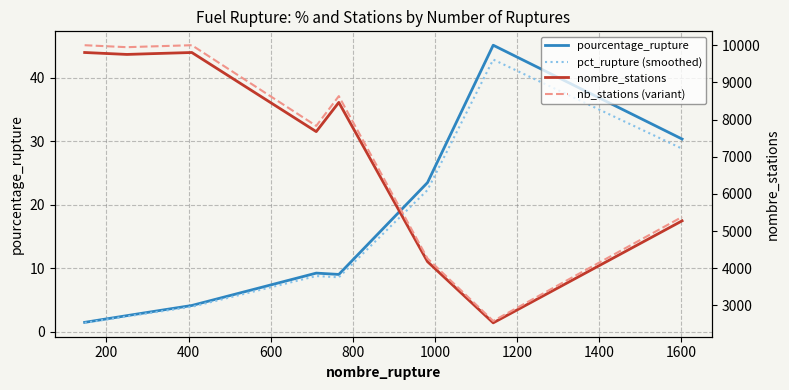

At which label is nombre_stations closest to 6166?

1600